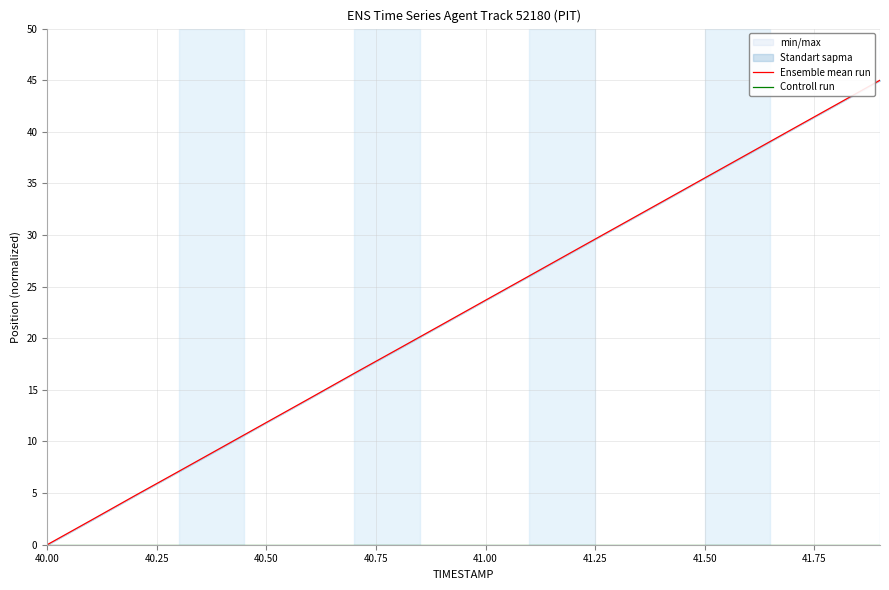

Which series has the largest total across all categories?

Ensemble mean run